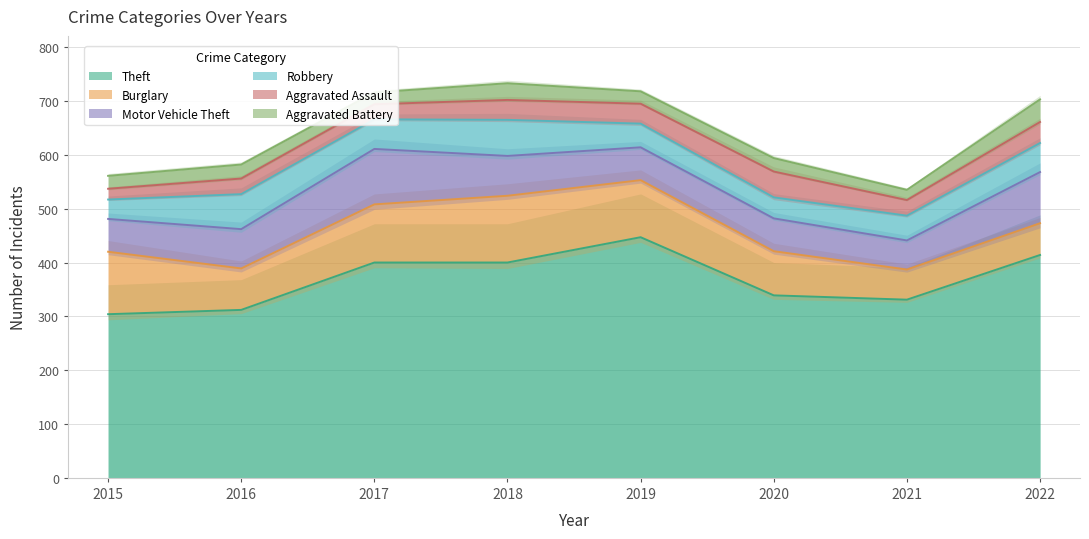

True or false: Robbery and Burglary cross at least once.

False